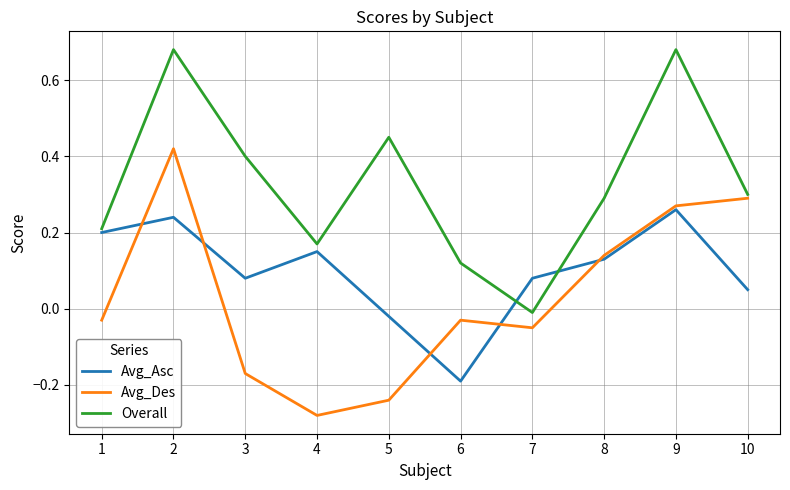

What are all the series names shown in the legend?

Avg_Asc, Avg_Des, Overall